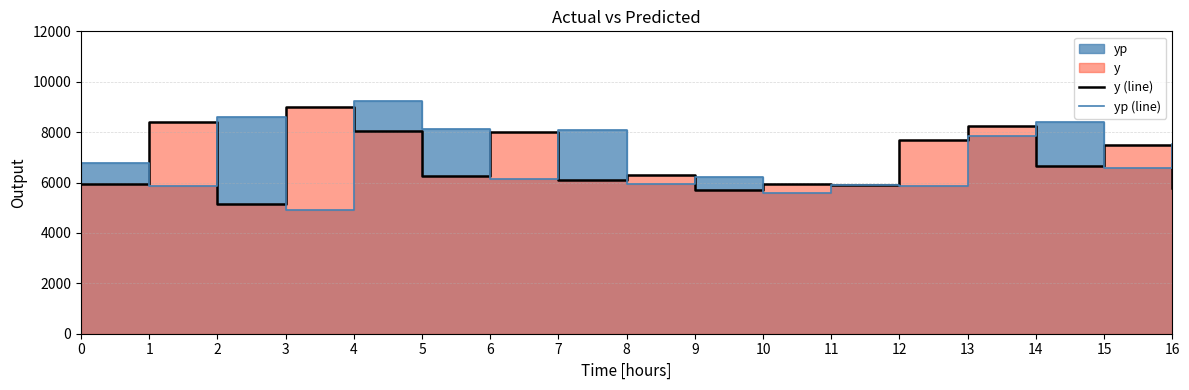

The value of yp (line) at 5 is 8118.6. True or false?

True